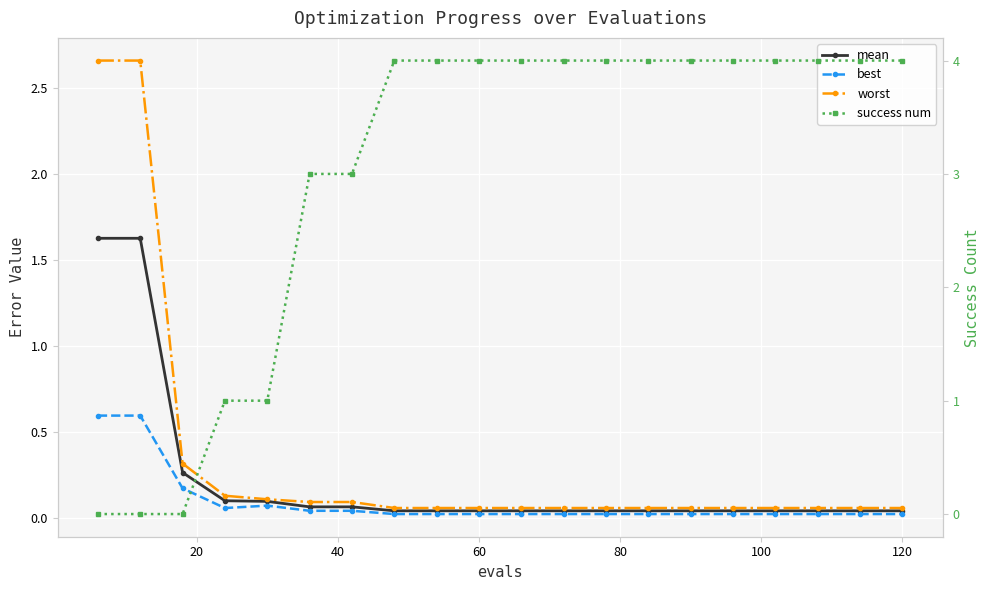

The worst series shows 0.0 at 16. True or false?

False